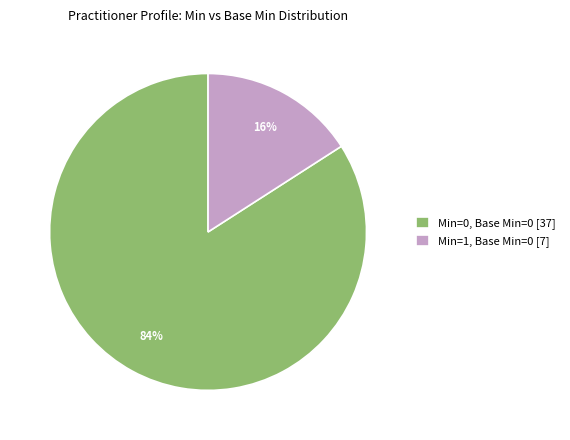

Does any single category account for the majority?

Yes